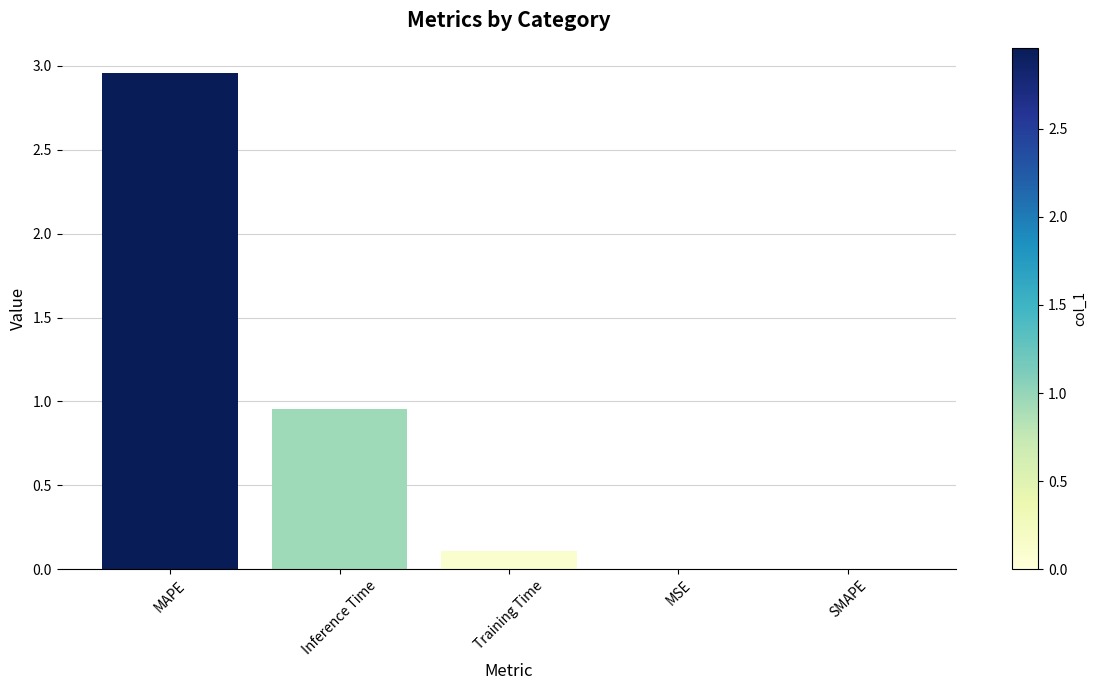

What is the sum of the values at Inference Time and MAPE?

3.9